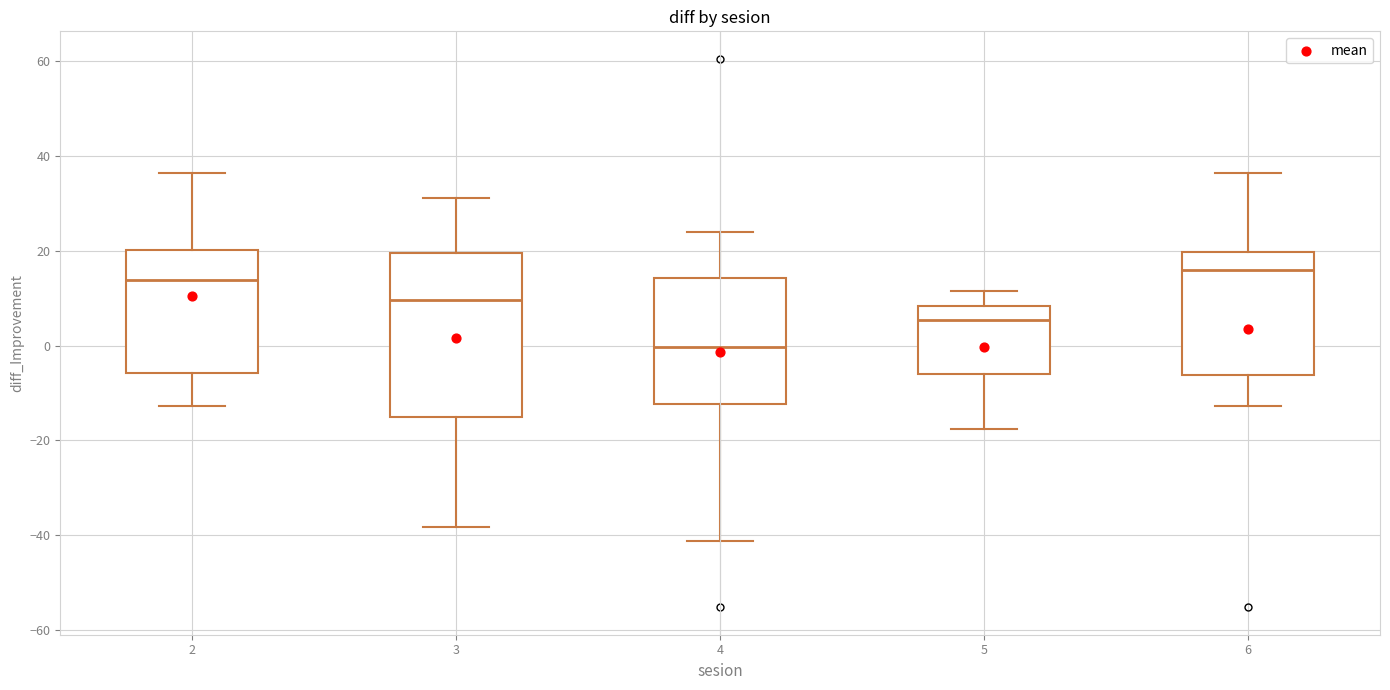

Reading left to right, transcribe this box plot: for each box, give where its median line is, the range the box spans, and where its two whiskers end, as read against the y-axis. The values are not printed on the chart, so give them approximately, as read against the axis.

2: median 14, box -6 to 20, whiskers -12 to 36
3: median 10, box -16 to 20, whiskers -38 to 32
4: median 0, box -12 to 14, whiskers -42 to 24
5: median 6, box -6 to 8, whiskers -18 to 12
6: median 16, box -6 to 20, whiskers -12 to 36